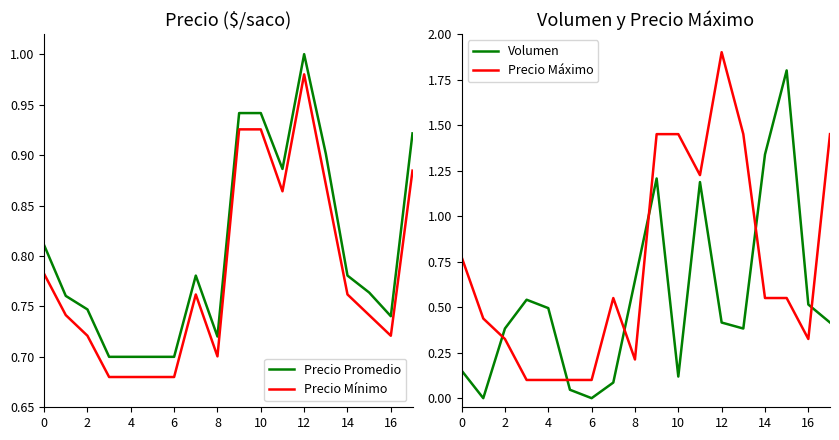

The Volumen series shows 0.3 at 8. True or false?

False